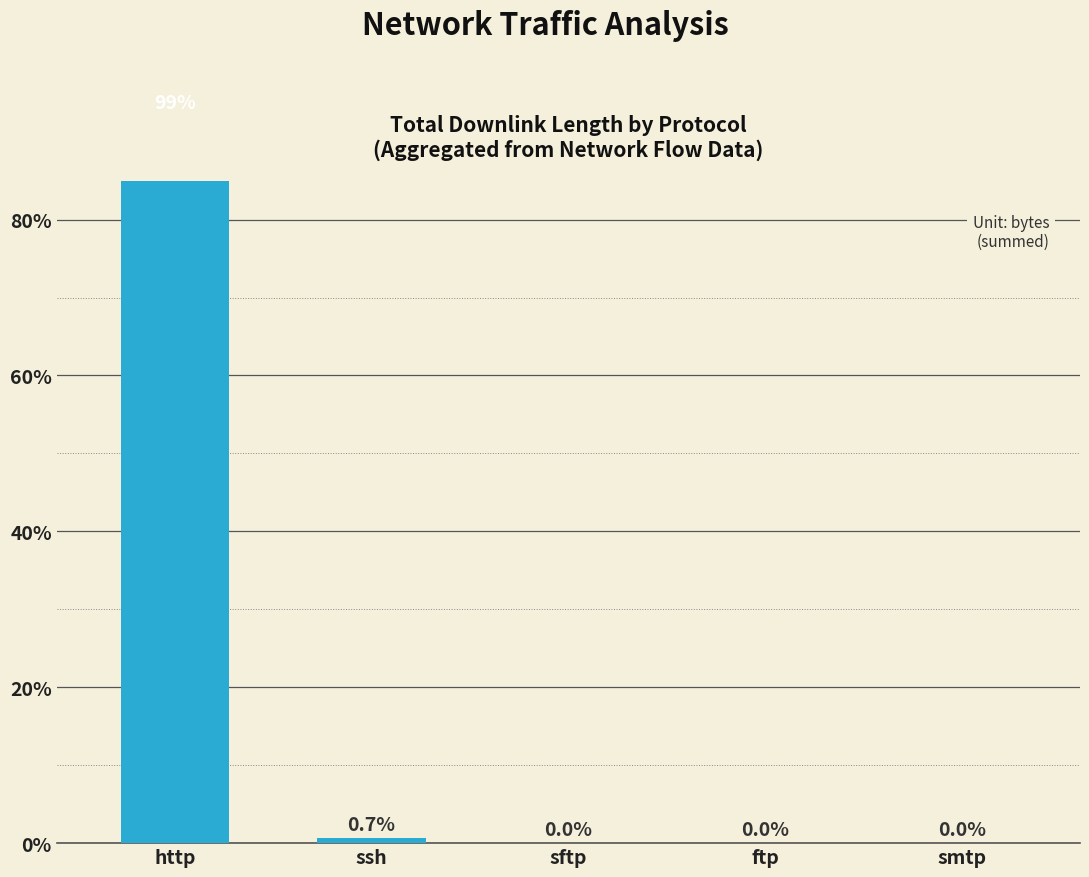

What is the change in value from http to ftp?

-99.2